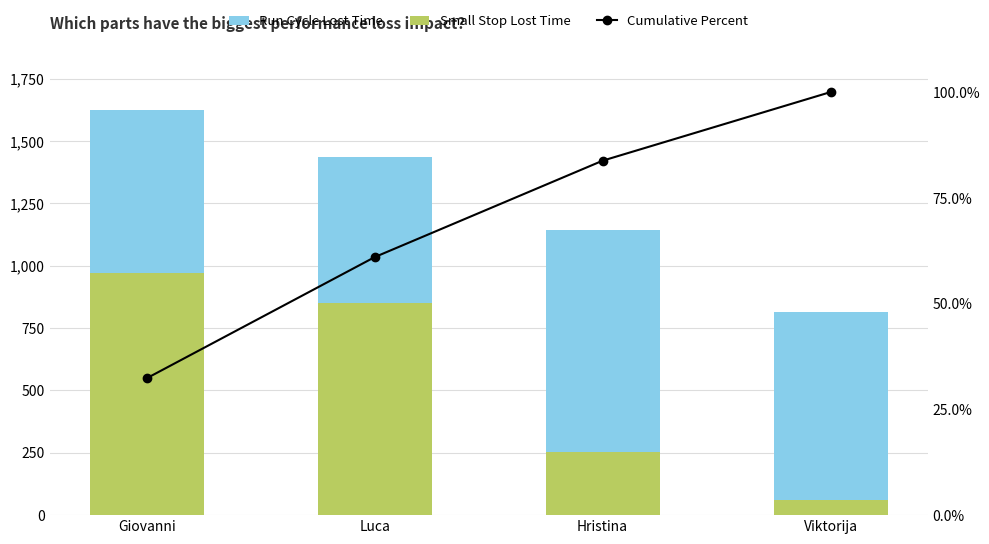

Reading right to left, extract all data points from this chart.

Small Stop Lost Time: 60.0	252.0	852.0	970.0
Run Cycle Lost Time: 754.0	892.0	585.0	653.0
Cumulative Percent: 100.0	83.8	61.0	32.3